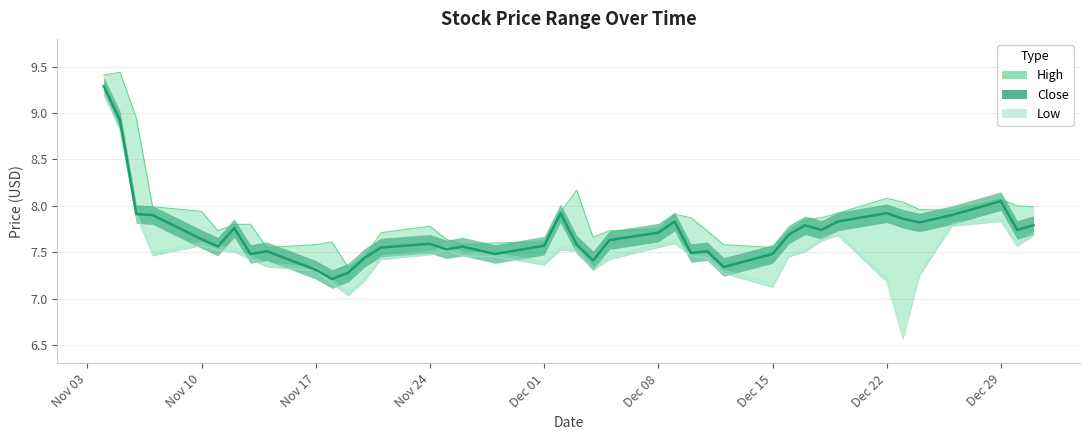

What is the difference between the High values at 2014-11-07 and 2014-12-29?

0.1